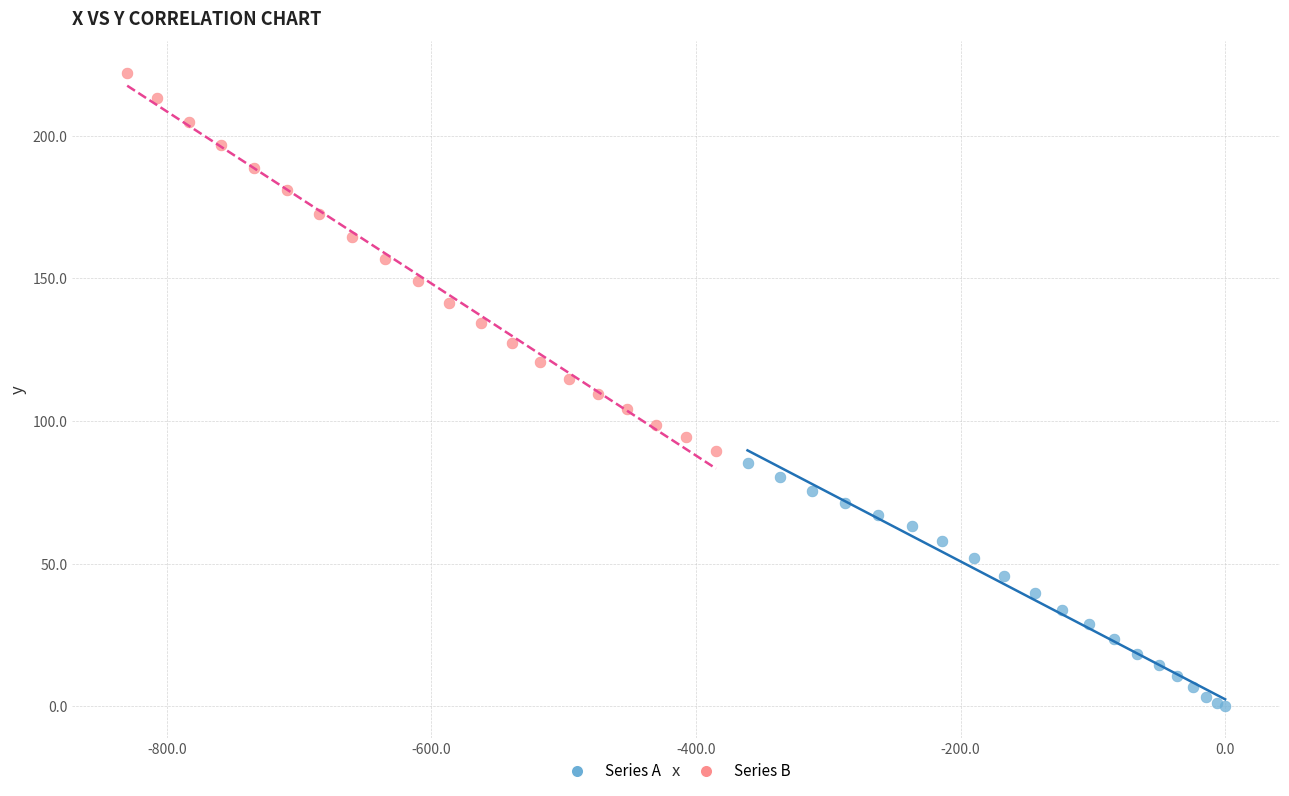

Which series has the widest spread of Y values?

Series B